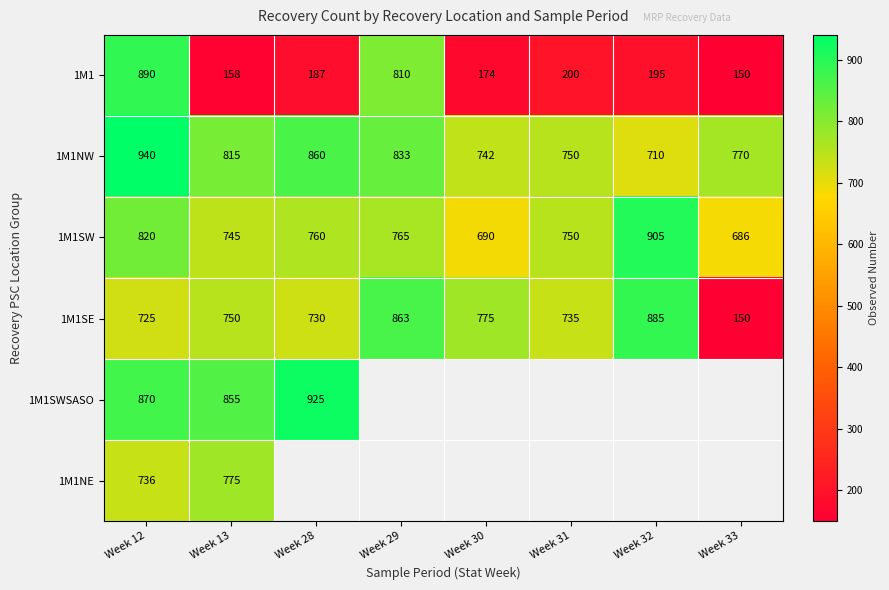

How many data points in 1M1NW are less than 815?

4